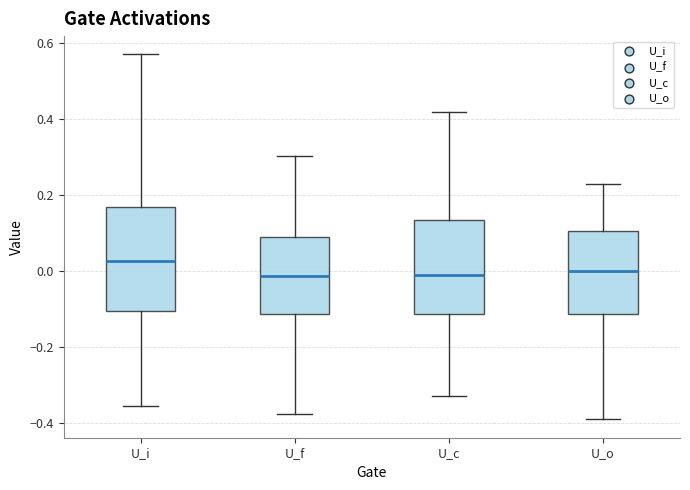

Reading left to right, transcribe this box plot: for each box, give where its median line is, the range the box spans, and where its two whiskers end, as read against the y-axis. The values are not printed on the chart, so give them approximately, as read against the axis.

U_i: median 0.02, box -0.10 to 0.16, whiskers -0.36 to 0.56
U_f: median -0.02, box -0.12 to 0.08, whiskers -0.38 to 0.30
U_c: median -0.02, box -0.12 to 0.14, whiskers -0.32 to 0.42
U_o: median 0.00, box -0.12 to 0.10, whiskers -0.38 to 0.22